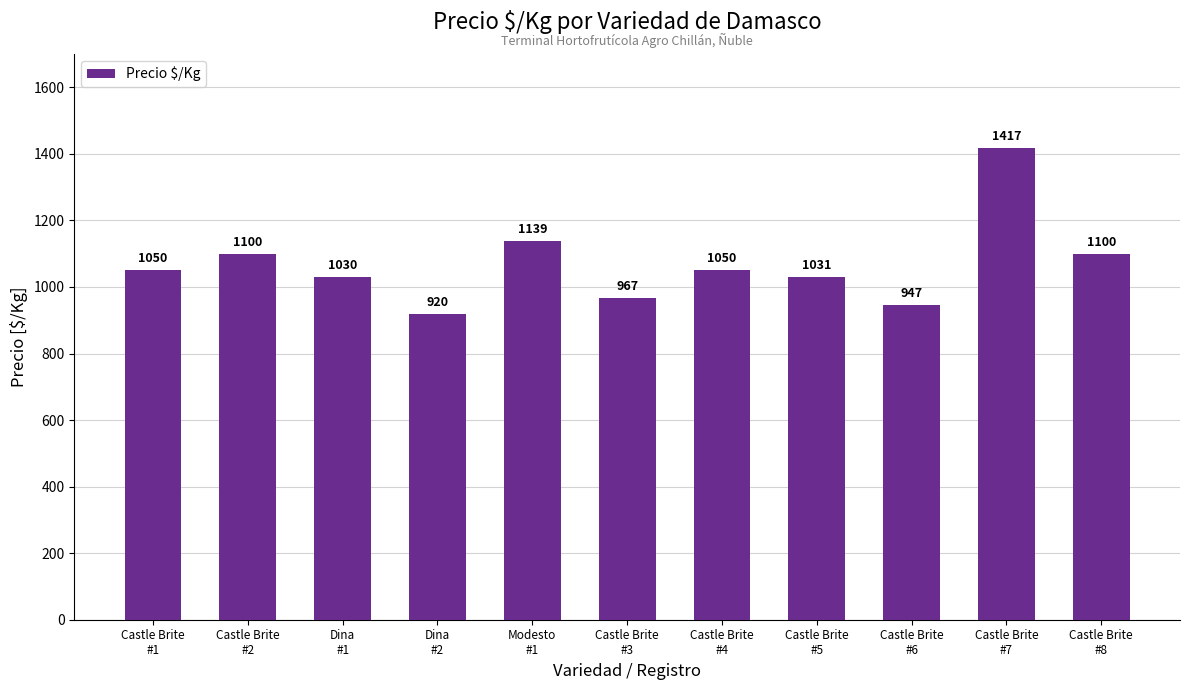

What is the label of the 6th bar from the right?

Castle Brite
#3